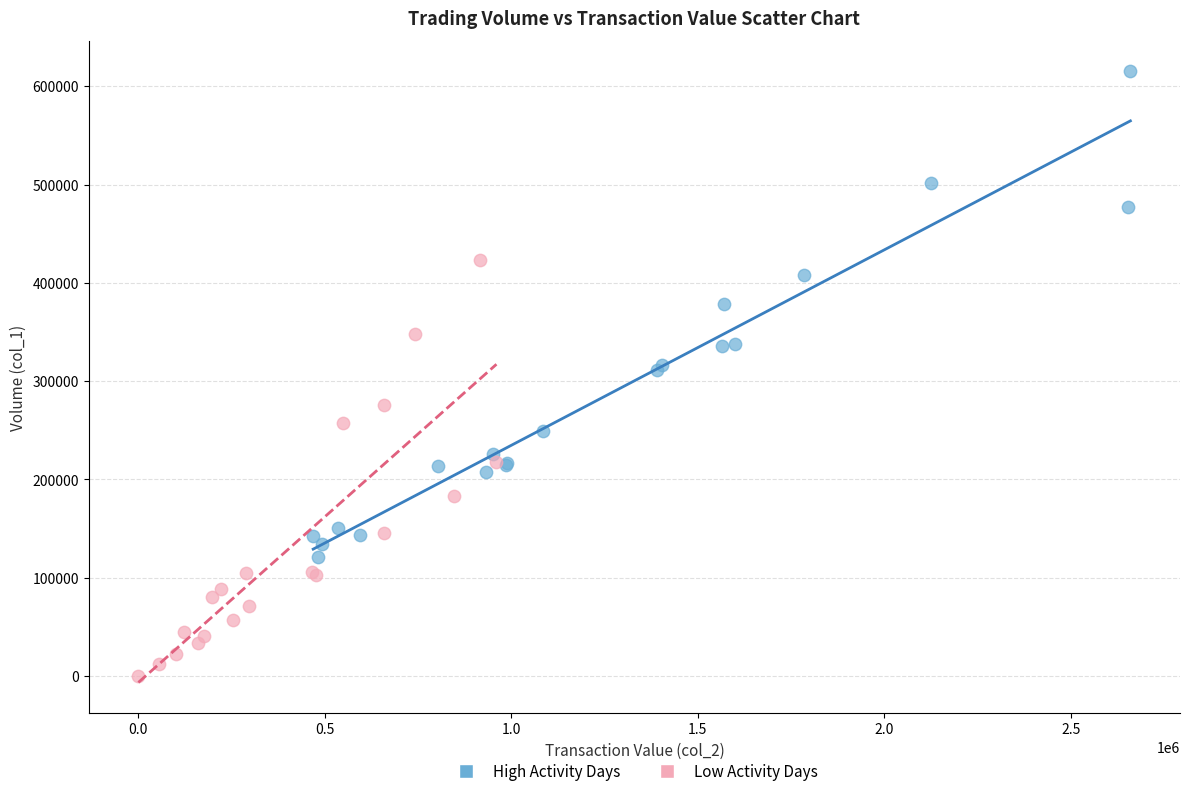

What are all the series names shown in the legend?

High Activity Days, Low Activity Days